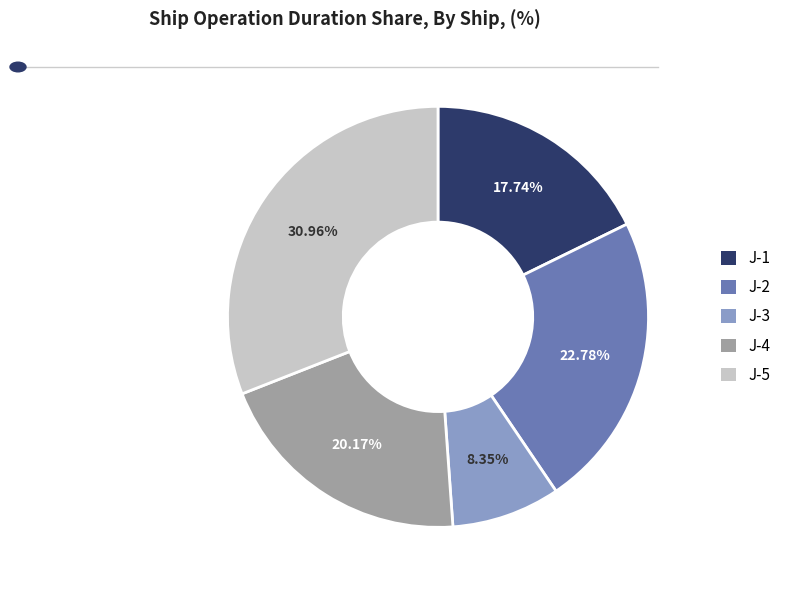

To the nearest percent, what is the difference between the J-3 and J-4 slice percentages?

12%